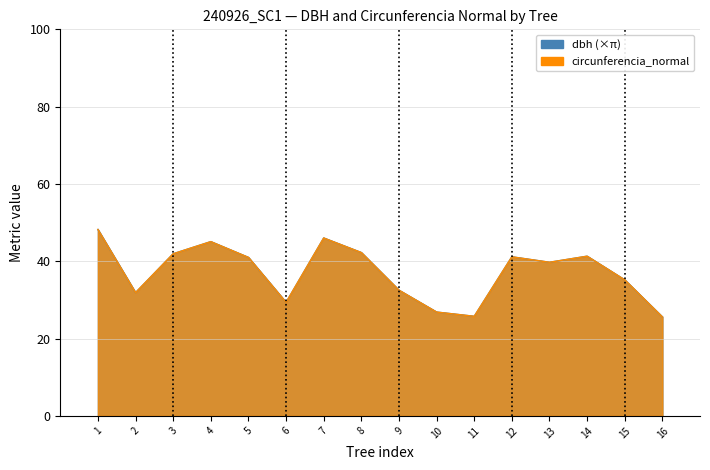

How many data points in dbh are less than 40?

8